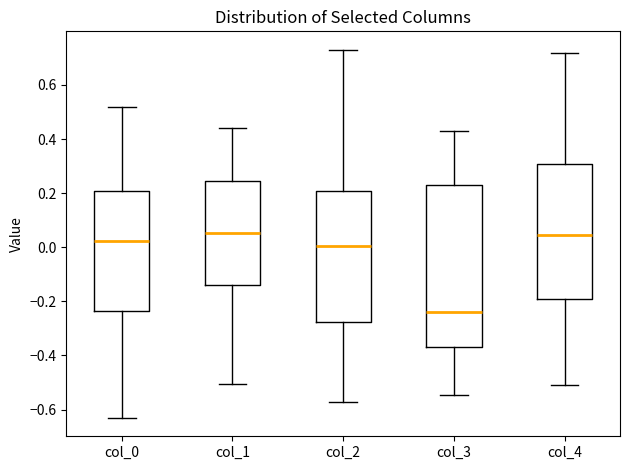

Which box is the tallest, from its lower edge to its upper edge?

col_3